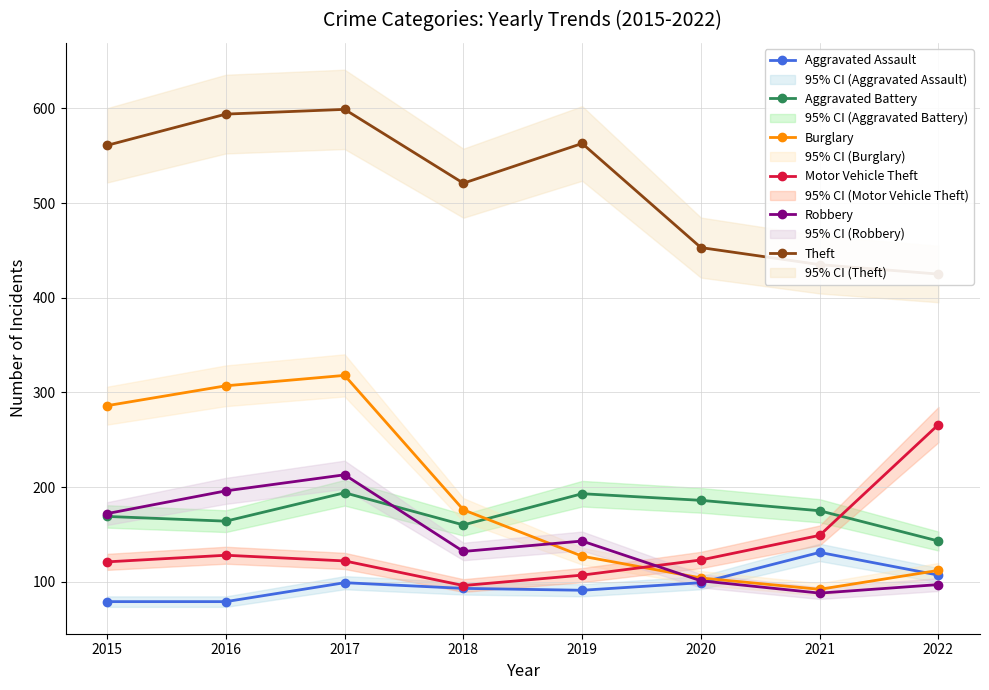

True or false: Motor Vehicle Theft has more than 1 interior local peaks.

False